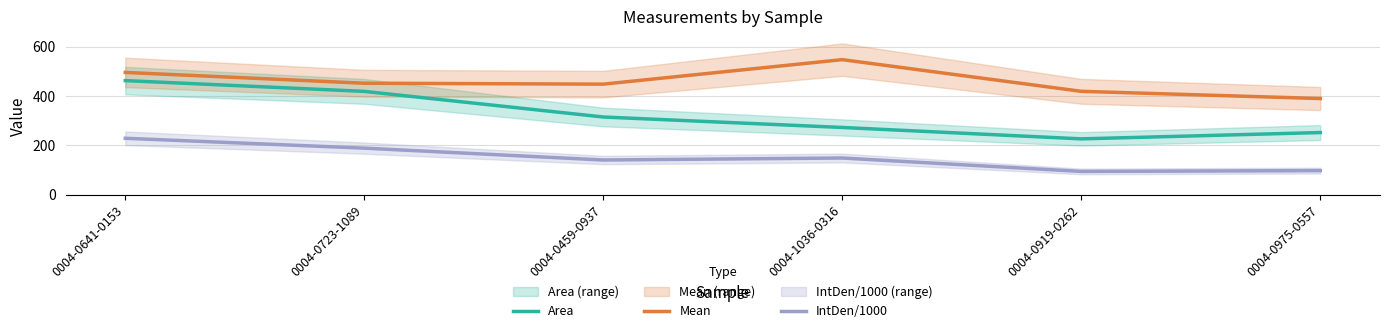

Reading left to right, extract all data points from this chart.

Area: 462.4	418.8	315.2	272.9	226.8	252.3
Mean: 495.5	451.9	448.1	547.2	419.1	389.8
IntDen/1000: 229.1	189.2	141.2	149.3	95.0	98.3